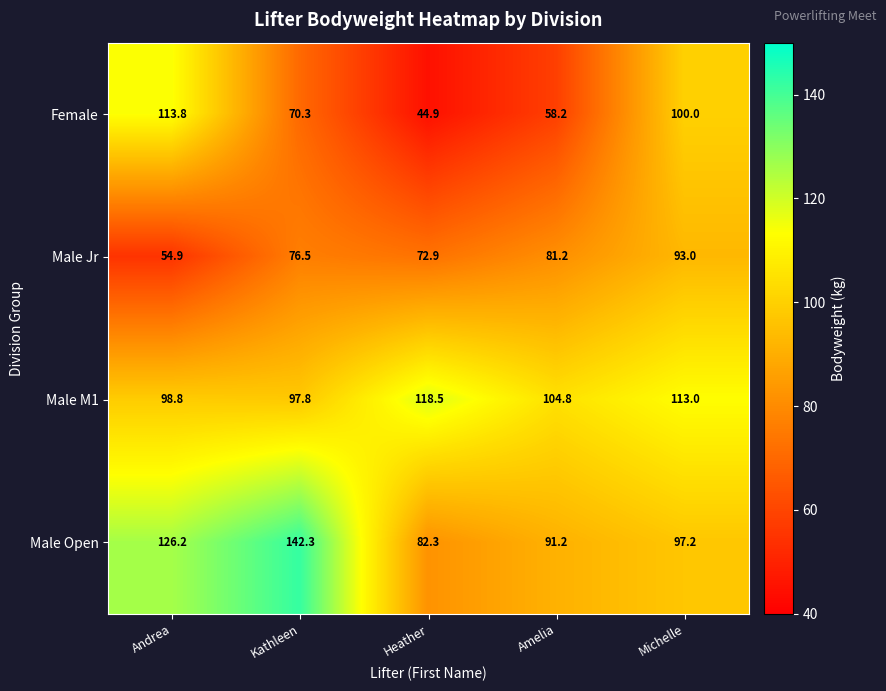

What is the smallest value displayed?

44.9